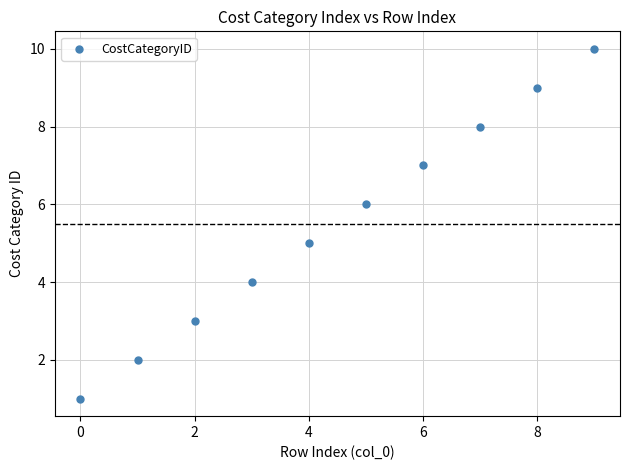

What is the average Y value?

6